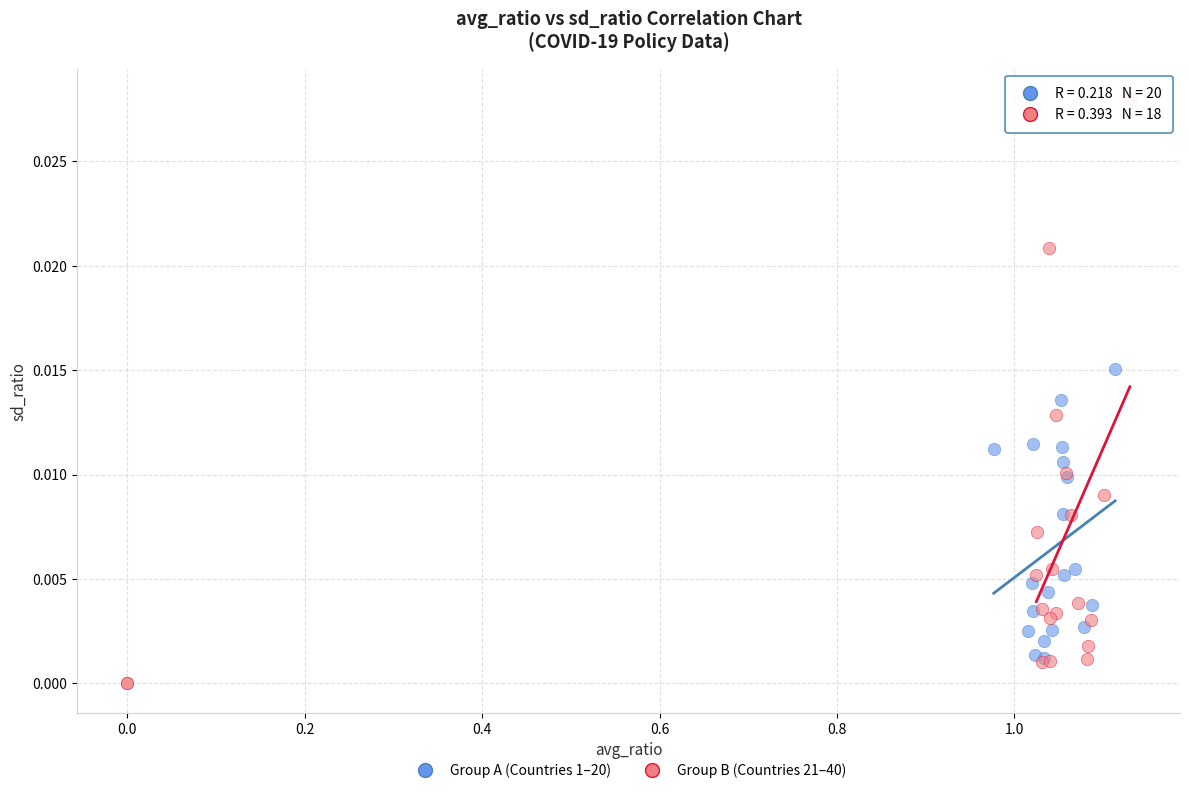

Which series has the widest spread of Y values?

Group B (Countries 21–40)